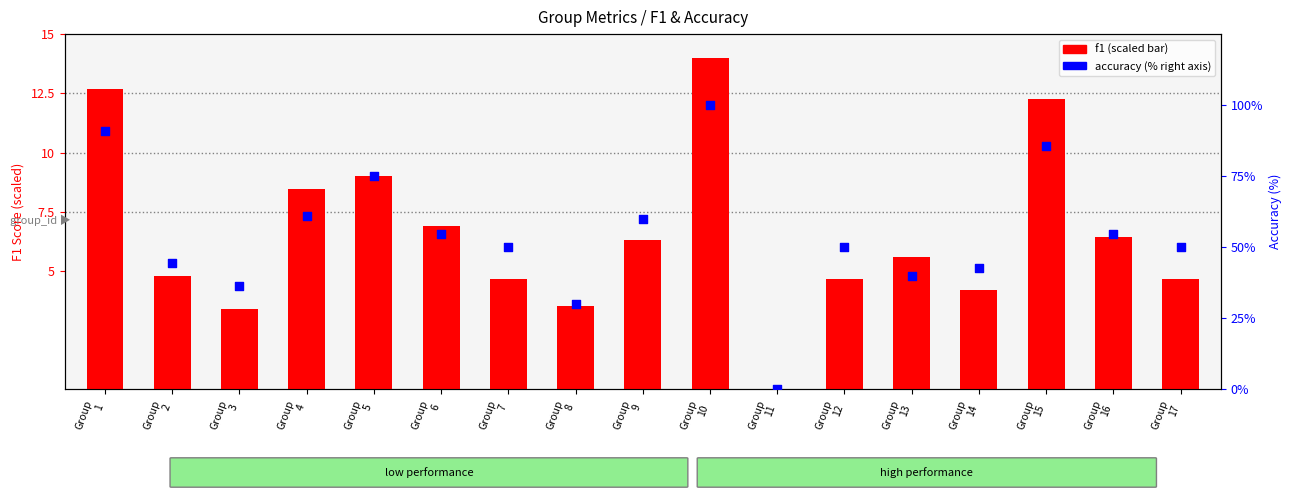

At which category is the sum across all series the highest?

Group
10